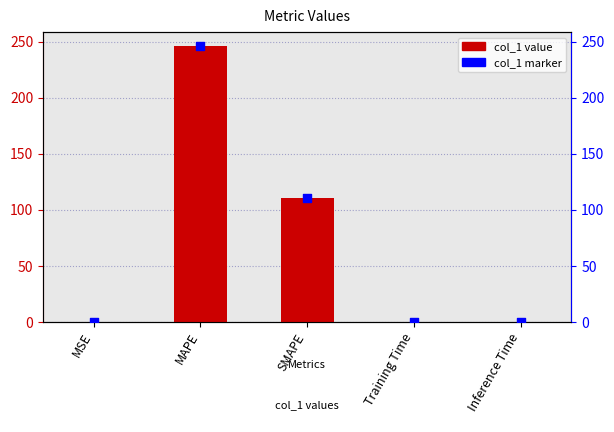

Which series reaches the maximum Y coordinate?

col_1